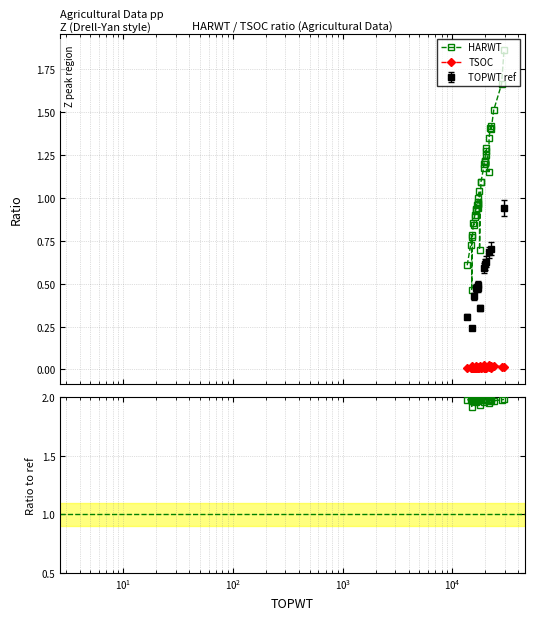

What is the value of the TOPWT ref point at the 1st from the left?

0.3